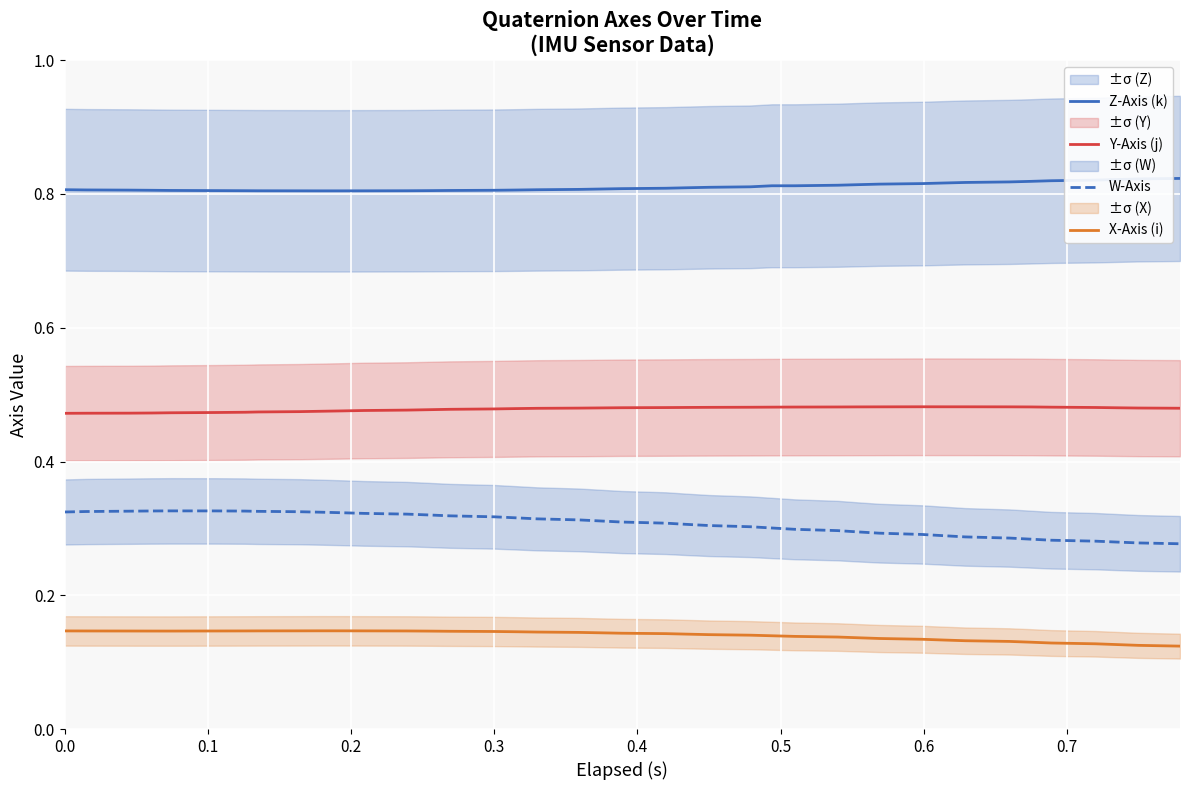

Reading left to right, transcribe all the data shown in this chart.

Z-Axis (k): 0.8	0.8	0.8	0.8	0.8	0.8	0.8	0.8	0.8	0.8	0.8	0.8	0.8	0.8	0.8	0.8	0.8	0.8	0.8	0.8	0.8	0.8	0.8	0.8	0.8	0.8	0.8	0.8	0.8	0.8	0.8	0.8	0.8	0.8	0.8	0.8	0.8	0.8	0.8	0.8
Y-Axis (j): 0.5	0.5	0.5	0.5	0.5	0.5	0.5	0.5	0.5	0.5	0.5	0.5	0.5	0.5	0.5	0.5	0.5	0.5	0.5	0.5	0.5	0.5	0.5	0.5	0.5	0.5	0.5	0.5	0.5	0.5	0.5	0.5	0.5	0.5	0.5	0.5	0.5	0.5	0.5	0.5
W-Axis: 0.3	0.3	0.3	0.3	0.3	0.3	0.3	0.3	0.3	0.3	0.3	0.3	0.3	0.3	0.3	0.3	0.3	0.3	0.3	0.3	0.3	0.3	0.3	0.3	0.3	0.3	0.3	0.3	0.3	0.3	0.3	0.3	0.3	0.3	0.3	0.3	0.3	0.3	0.3	0.3
X-Axis (i): 0.1	0.1	0.1	0.1	0.1	0.1	0.1	0.1	0.1	0.1	0.1	0.1	0.1	0.1	0.1	0.1	0.1	0.1	0.1	0.1	0.1	0.1	0.1	0.1	0.1	0.1	0.1	0.1	0.1	0.1	0.1	0.1	0.1	0.1	0.1	0.1	0.1	0.1	0.1	0.1